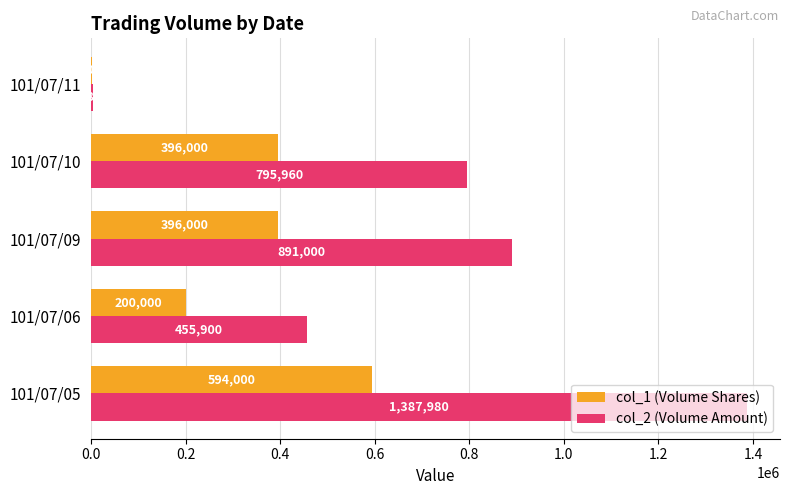

Which series has the widest spread of values?

col_2 (Volume Amount)